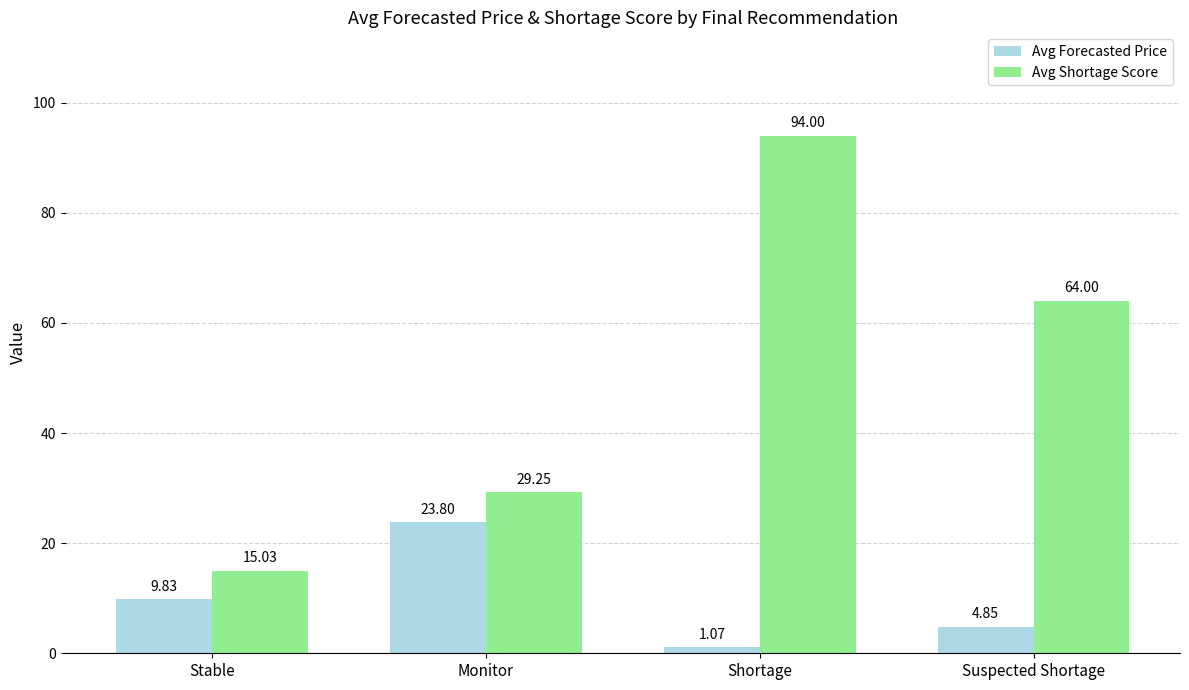

At which label is Avg Shortage Score closest to 54?

Suspected Shortage